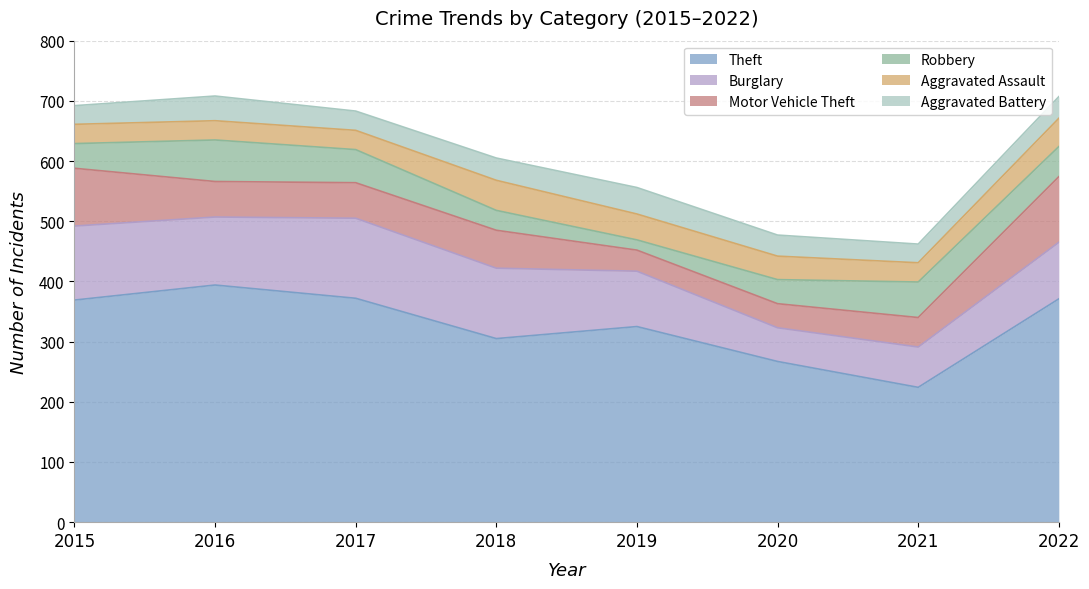

Is it true that Aggravated Battery equals 43 at 2021?

False